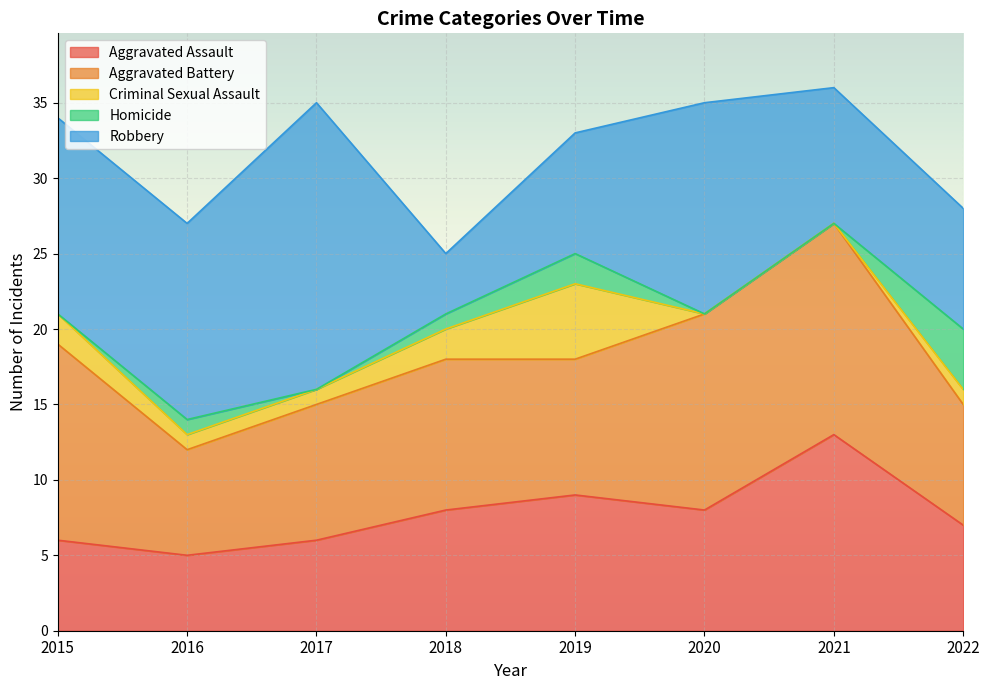

Which series has the largest range (max minus min)?

Robbery